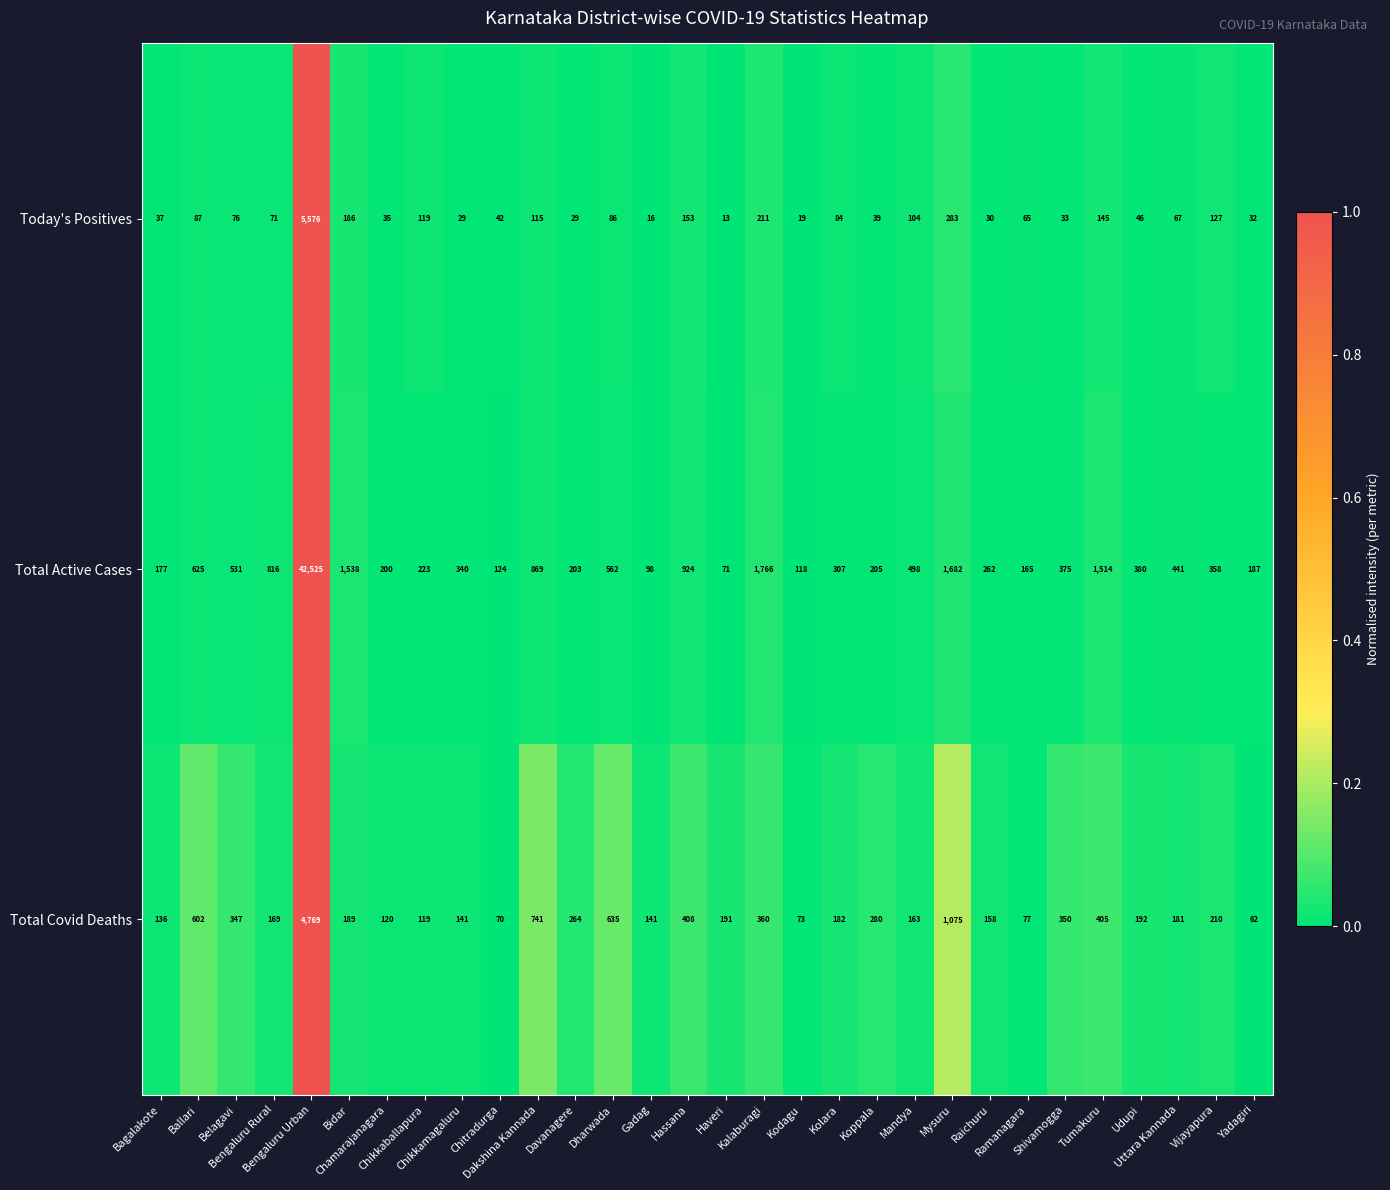

Which series has the widest spread of values?

Total Active Cases